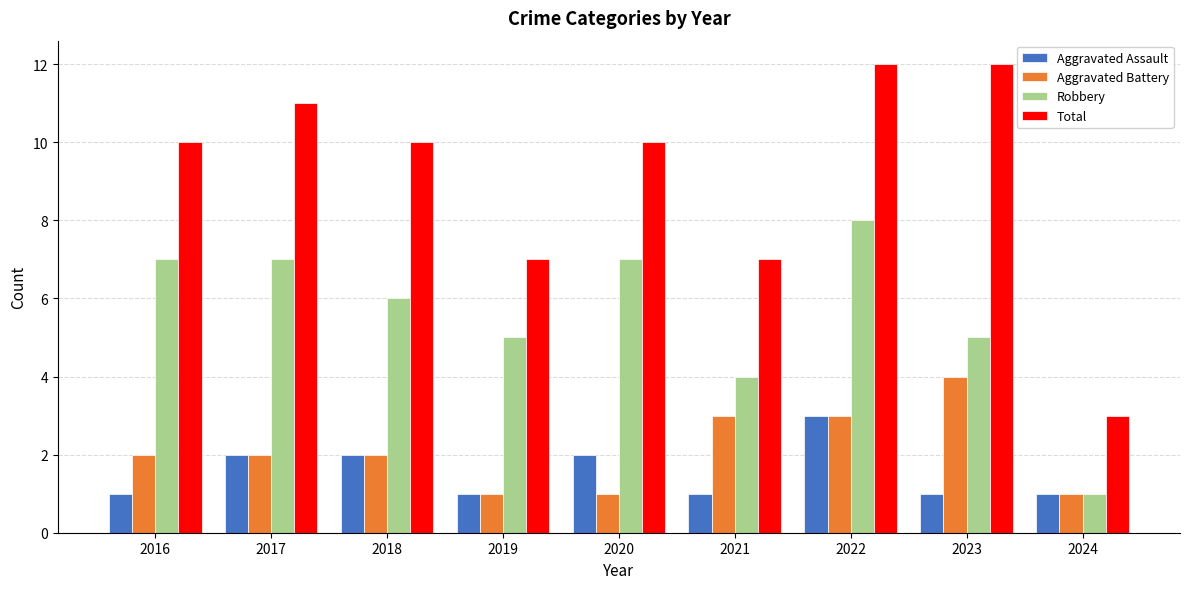

Which series changed the most between 2016 and 2024?

Total